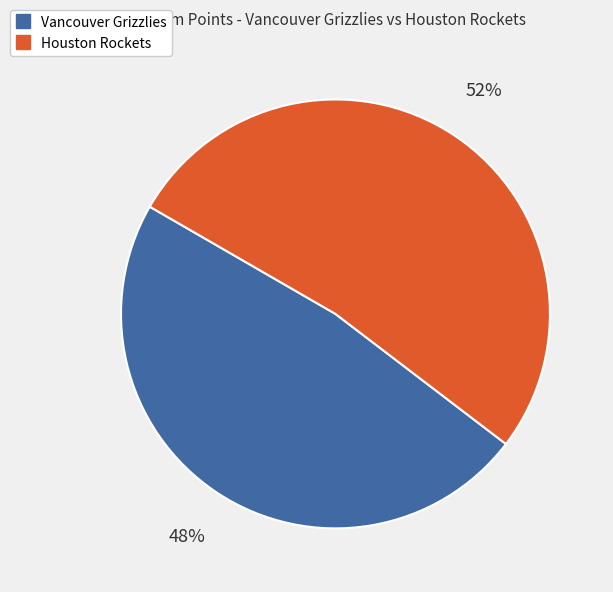

To the nearest percent, what percentage of the pie is Houston Rockets?

52%